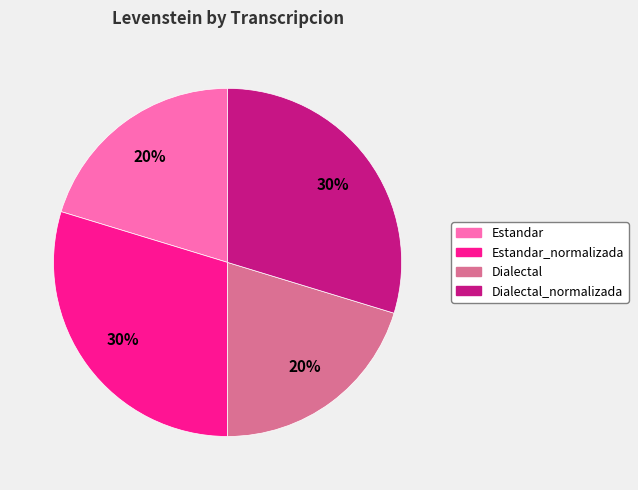

How many segments does this pie chart have?

4